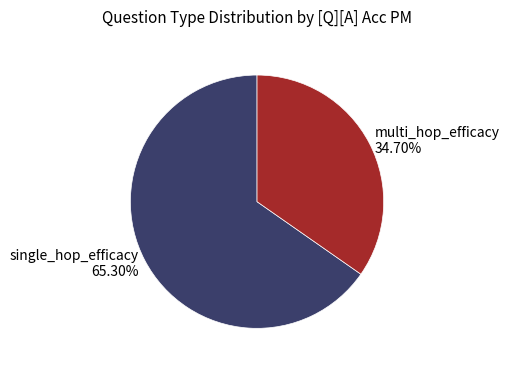

What portion of the pie excludes single_hop_efficacy?

34.7%